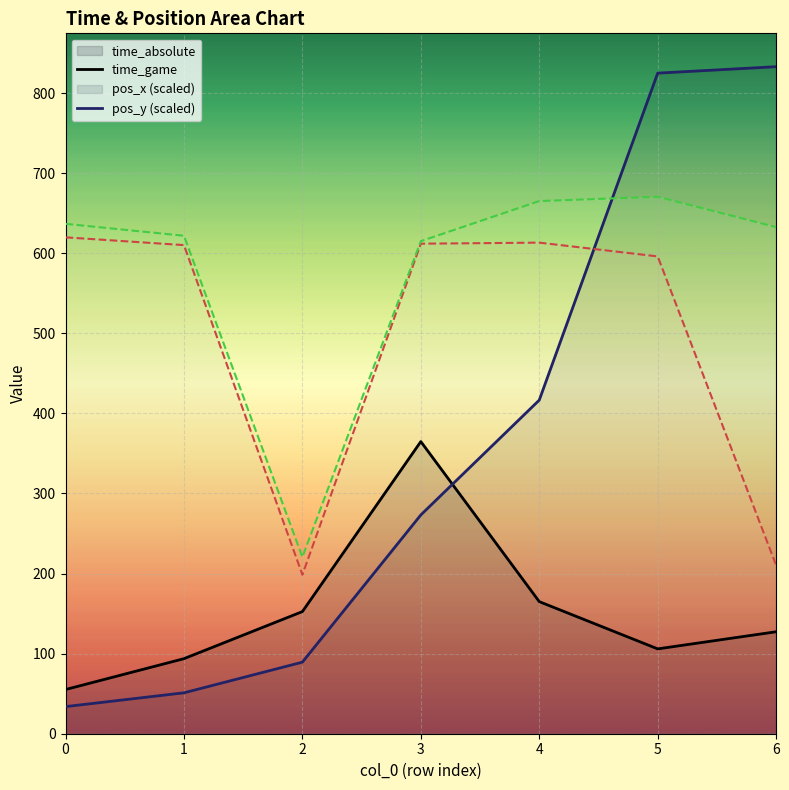

Reading right to left, list all the values displayed in this chart.

time_absolute: 127.3	105.9	164.9	364.8	152.5	93.7	55.2
time_game: 832.9	824.8	416.6	273.2	89.3	51.1	33.8
pos_x (×833): 210.4	596.0	613.2	611.9	198.5	610.1	619.8
pos_y (×833): 632.6	670.5	665.1	615.0	220.6	621.8	636.7